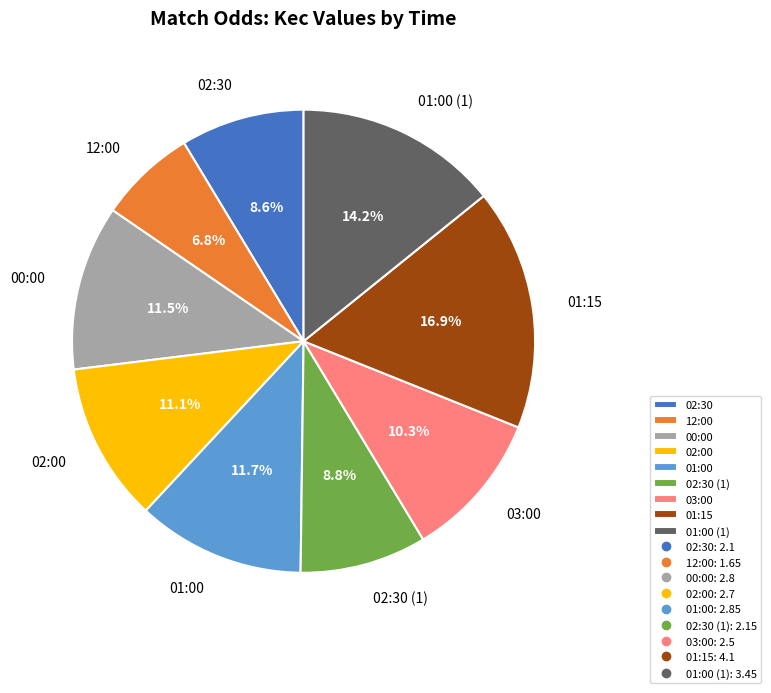

The 12:00 slice represents 1% of the pie. True or false?

False